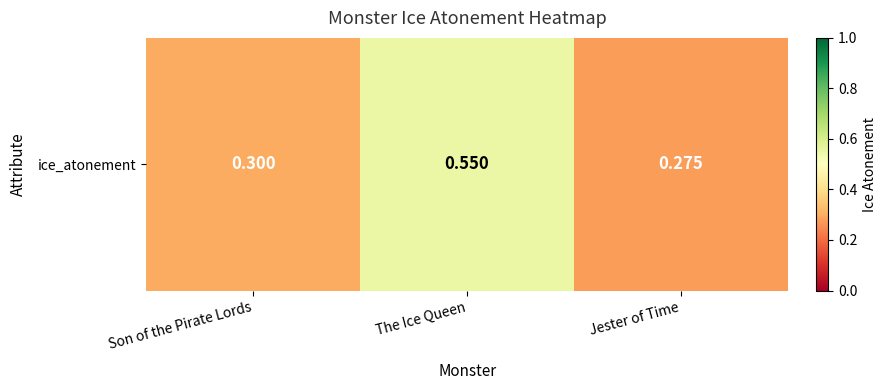

What is the maximum value shown in the chart?

0.6